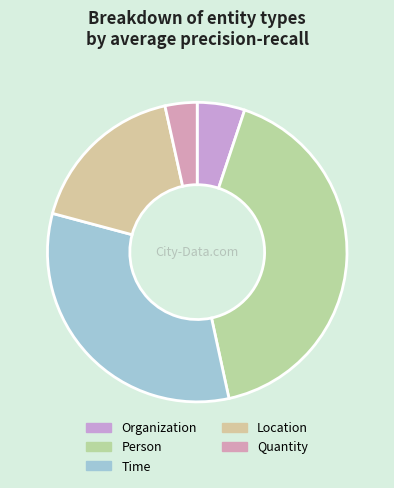

Does any single category account for the majority?

No